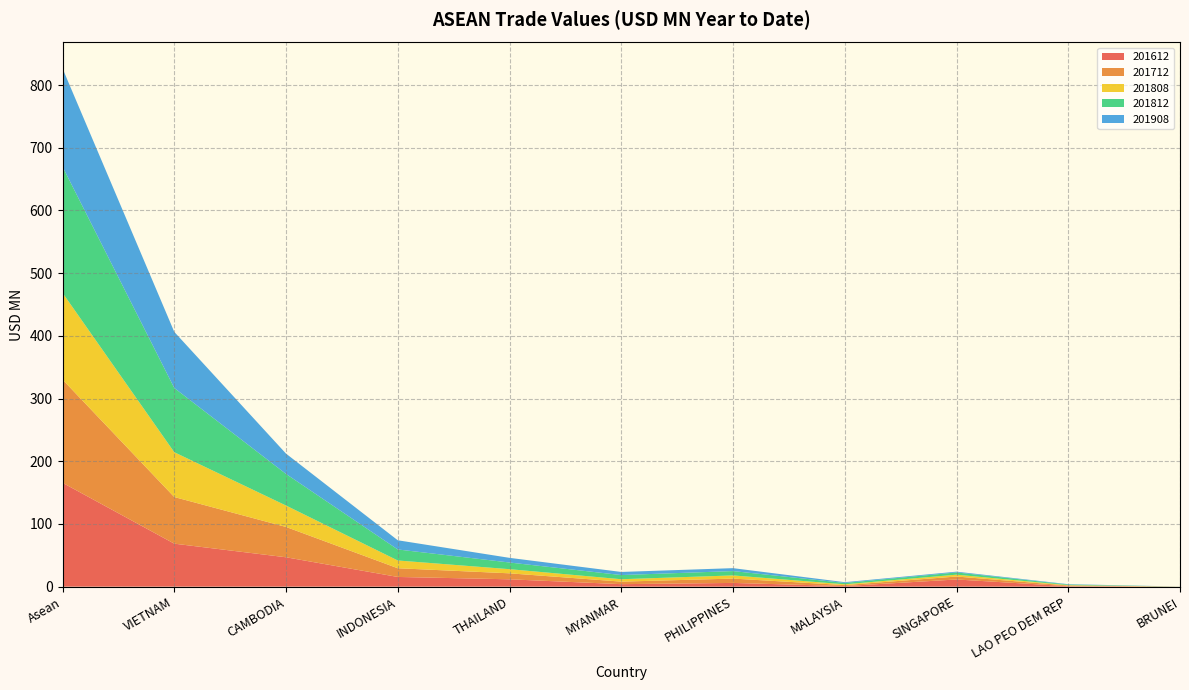

Reading left to right, extract all data points from this chart.

201612: 165.7	68.6	46.9	15.5	11.7	4.0	5.9	0.9	11.5	0.7	0.0
201712: 164.6	74.4	48.4	13.9	9.5	4.1	6.9	1.6	4.7	1.1	0.1
201808: 138.3	71.5	34.1	12.4	6.6	3.8	5.1	1.2	2.9	0.6	0.0
201812: 201.4	102.4	50.4	17.6	10.6	6.7	6.9	2.2	3.6	1.0	0.0
201908: 156.7	89.5	32.4	14.7	7.4	5.0	4.7	1.2	1.2	0.6	0.0